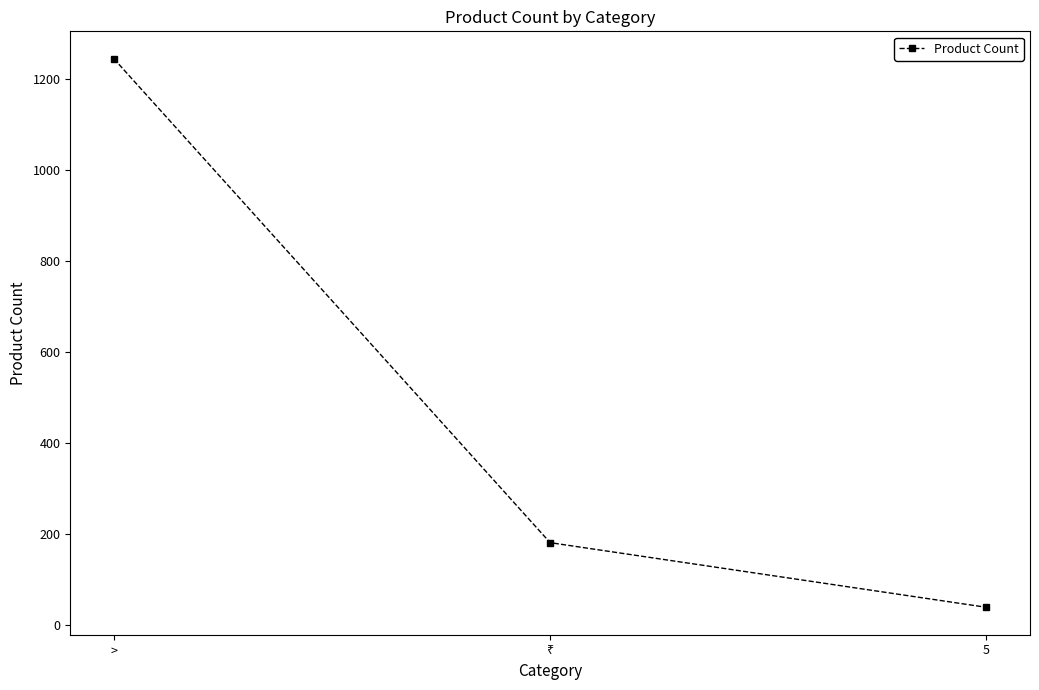

What is the change in value from > to 5?

-1205